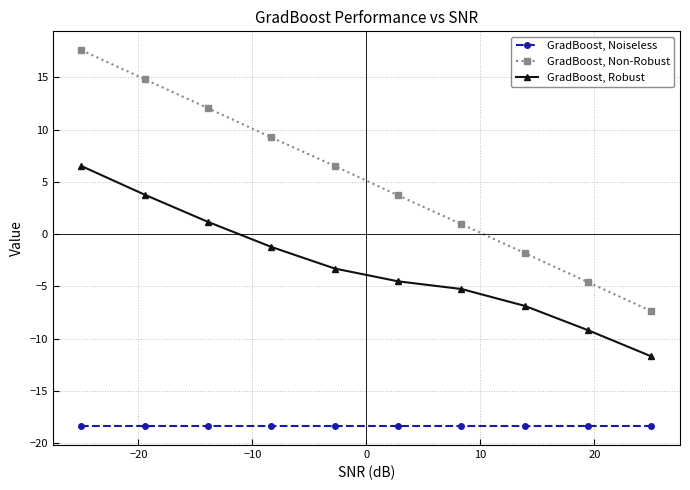

What is the value of the GradBoost, Robust point at the 1st from the left?

6.5